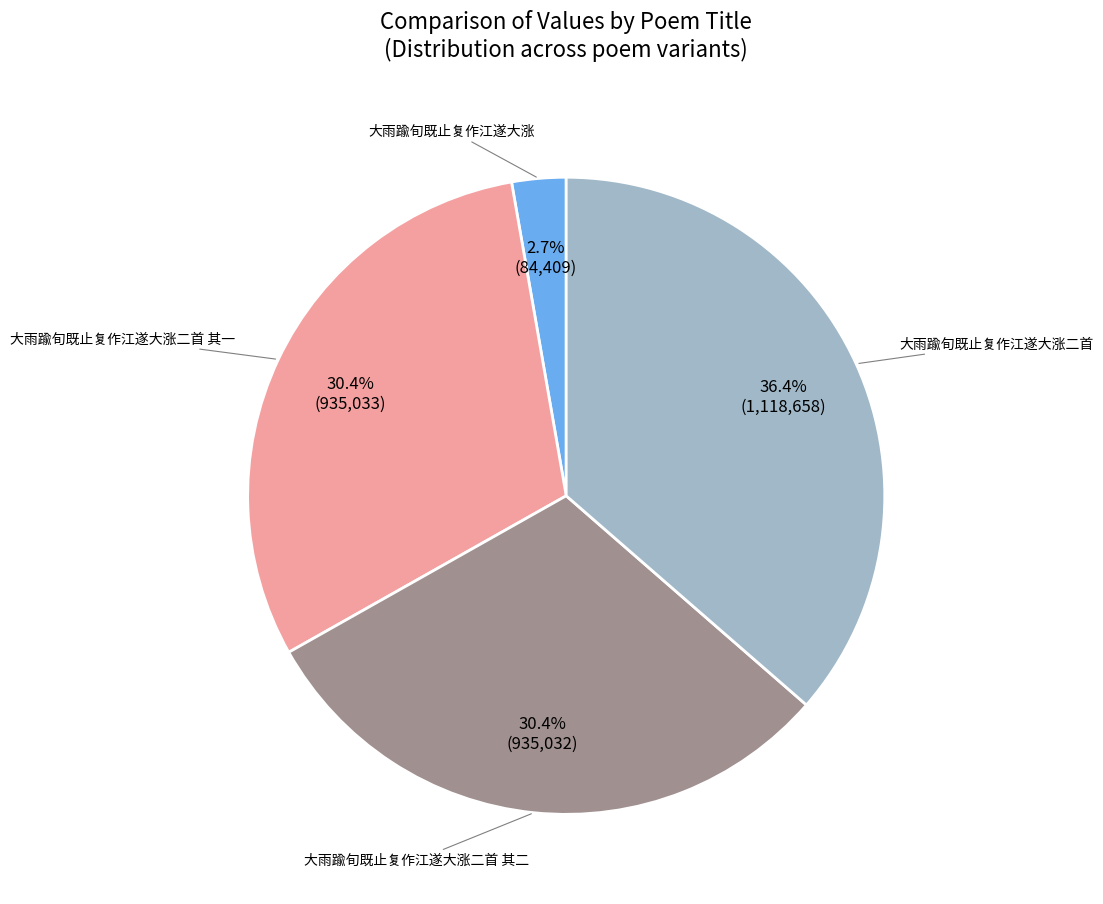

To the nearest percent, what is the difference between the largest and smallest slice percentages?

34%